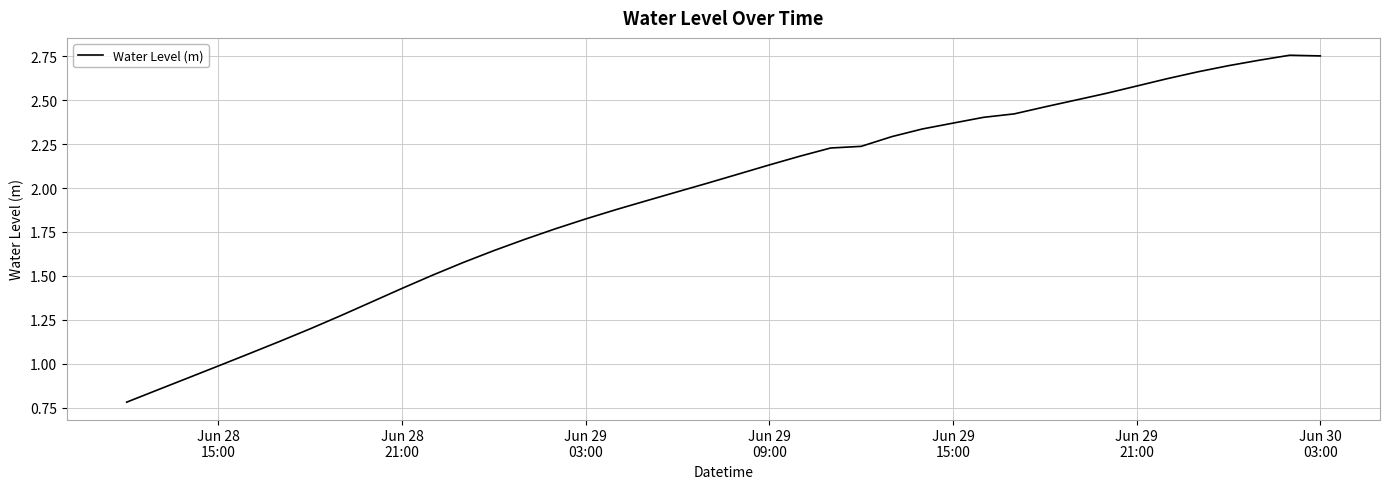

Does the chart have visible grid lines?

Yes